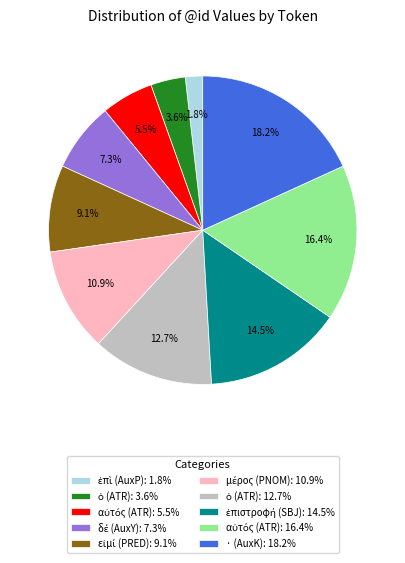

Which category has the biggest portion of the pie?

· (AuxK): 18.2%